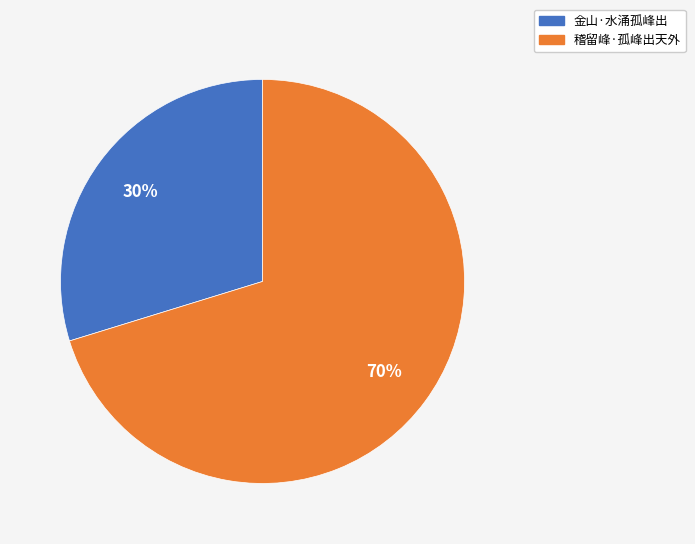

Which has a higher value, 金山·水涌孤峰出 or 稽留峰·孤峰出天外?

稽留峰·孤峰出天外